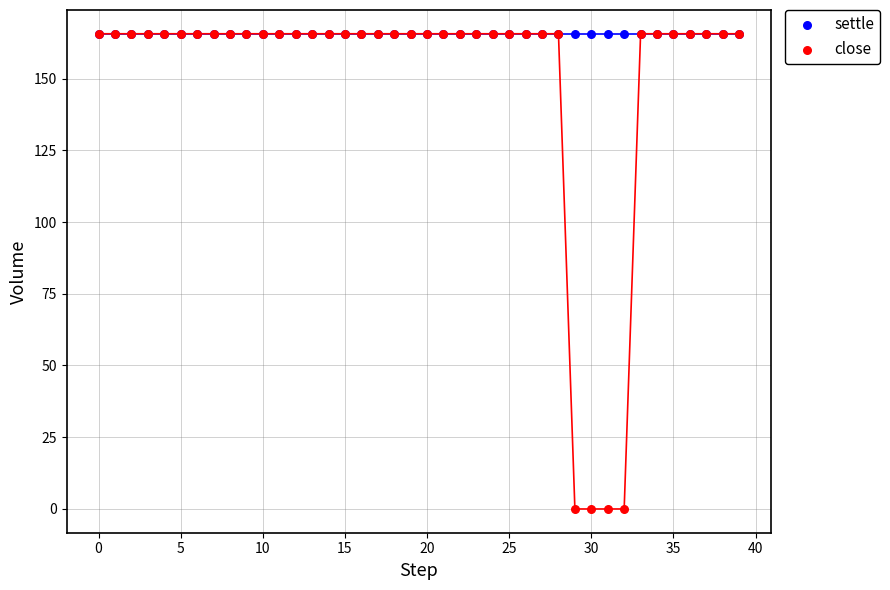

What are all the series names shown in the legend?

settle, close